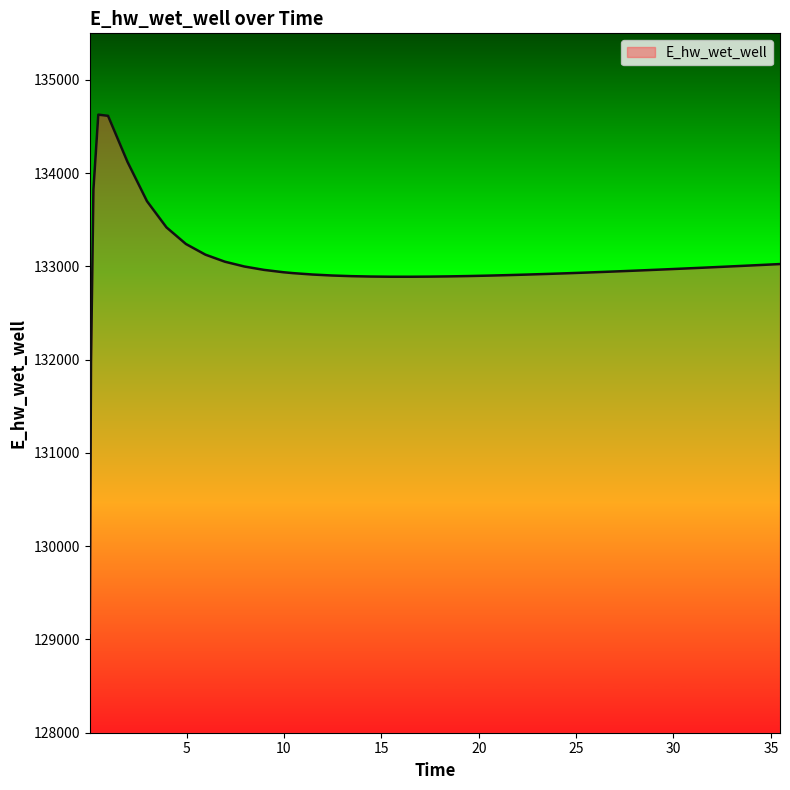

What is the difference between the second highest and second lowest values?

2645.3